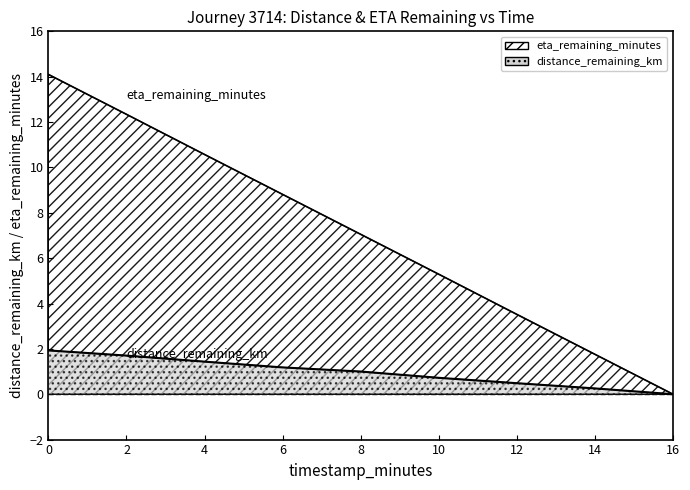

List the series in order of their peak value, lowest first.

distance_remaining_km, eta_remaining_minutes